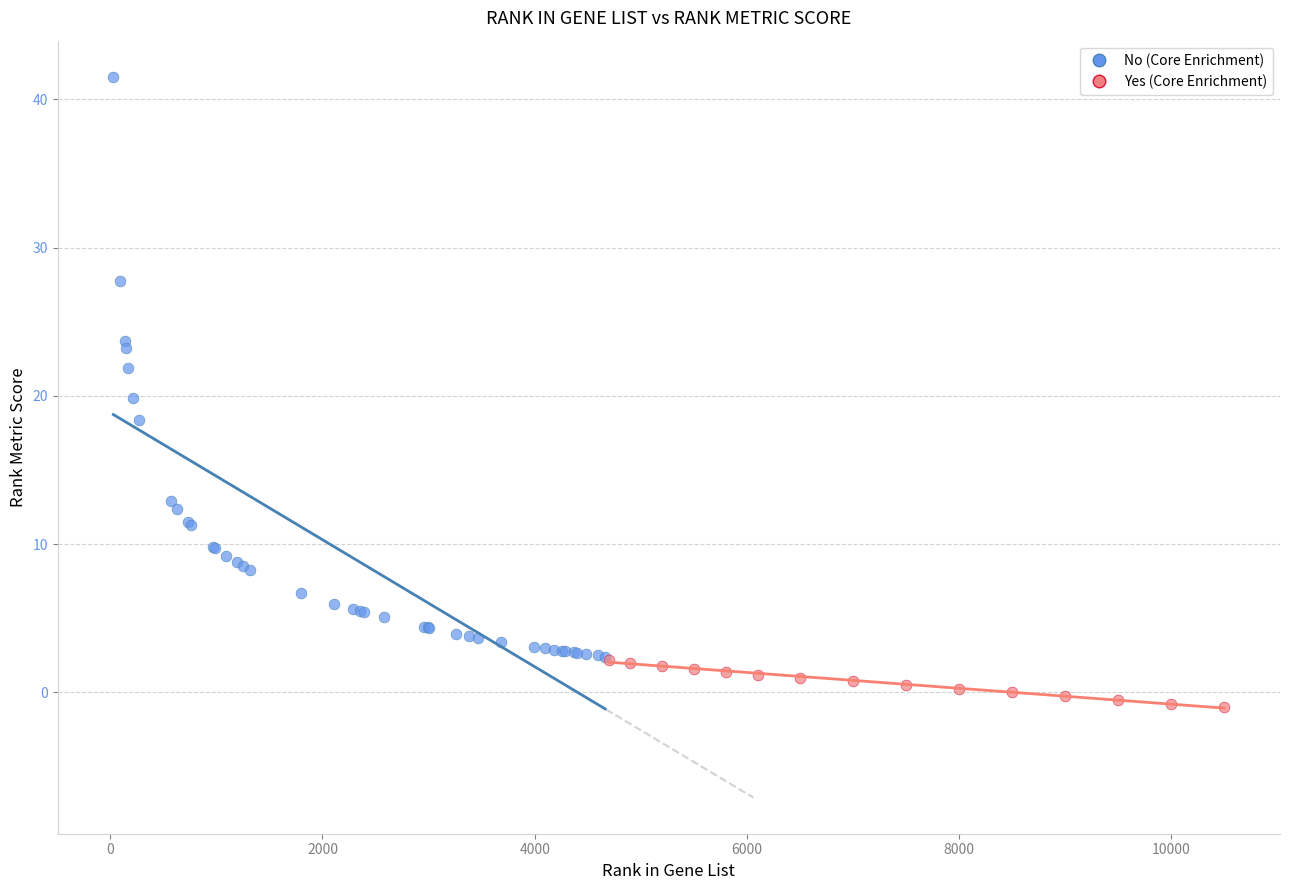

Which series reaches the maximum Y coordinate?

No (Core Enrichment)